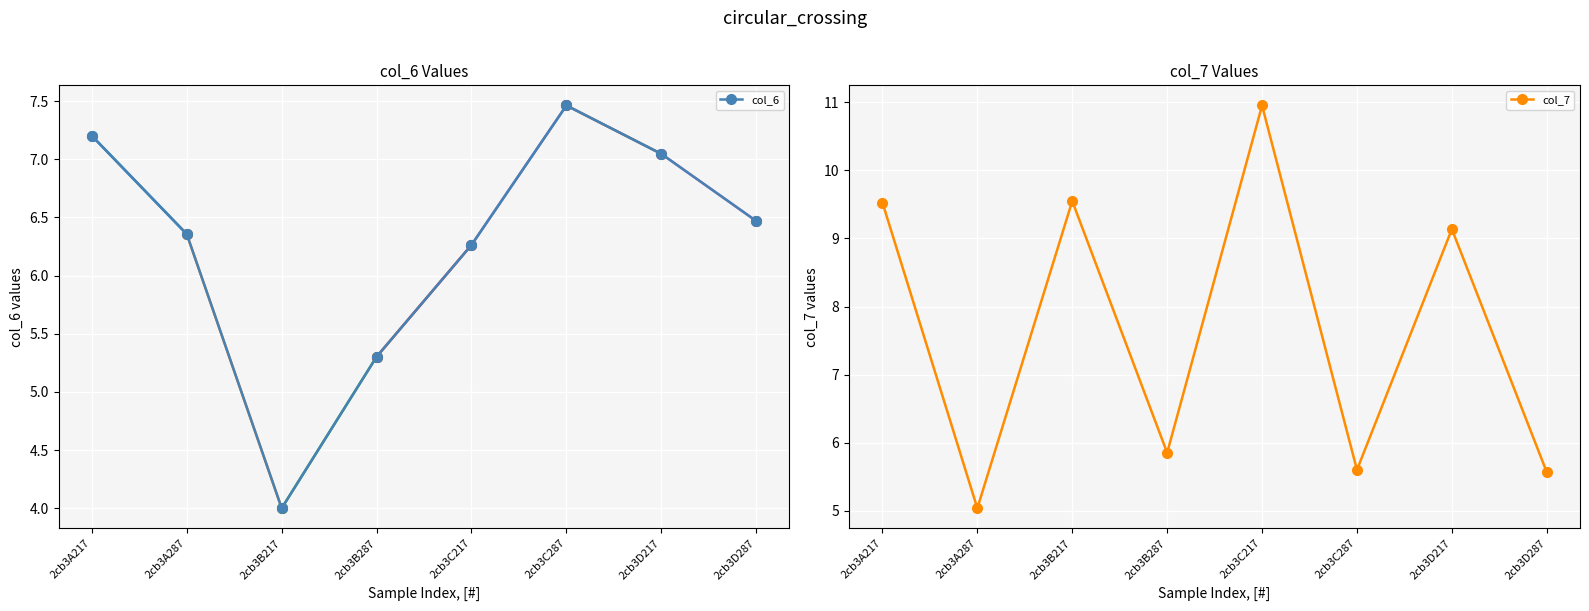

What is the label of the 7th point from the right?

2cb3A287